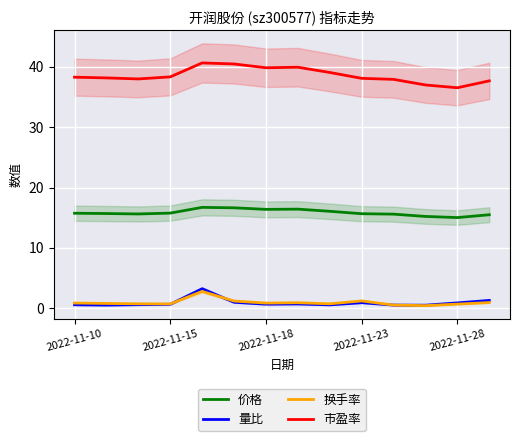

True or false: 市盈率 has a value of 38.1 at 2022-11-23.

True